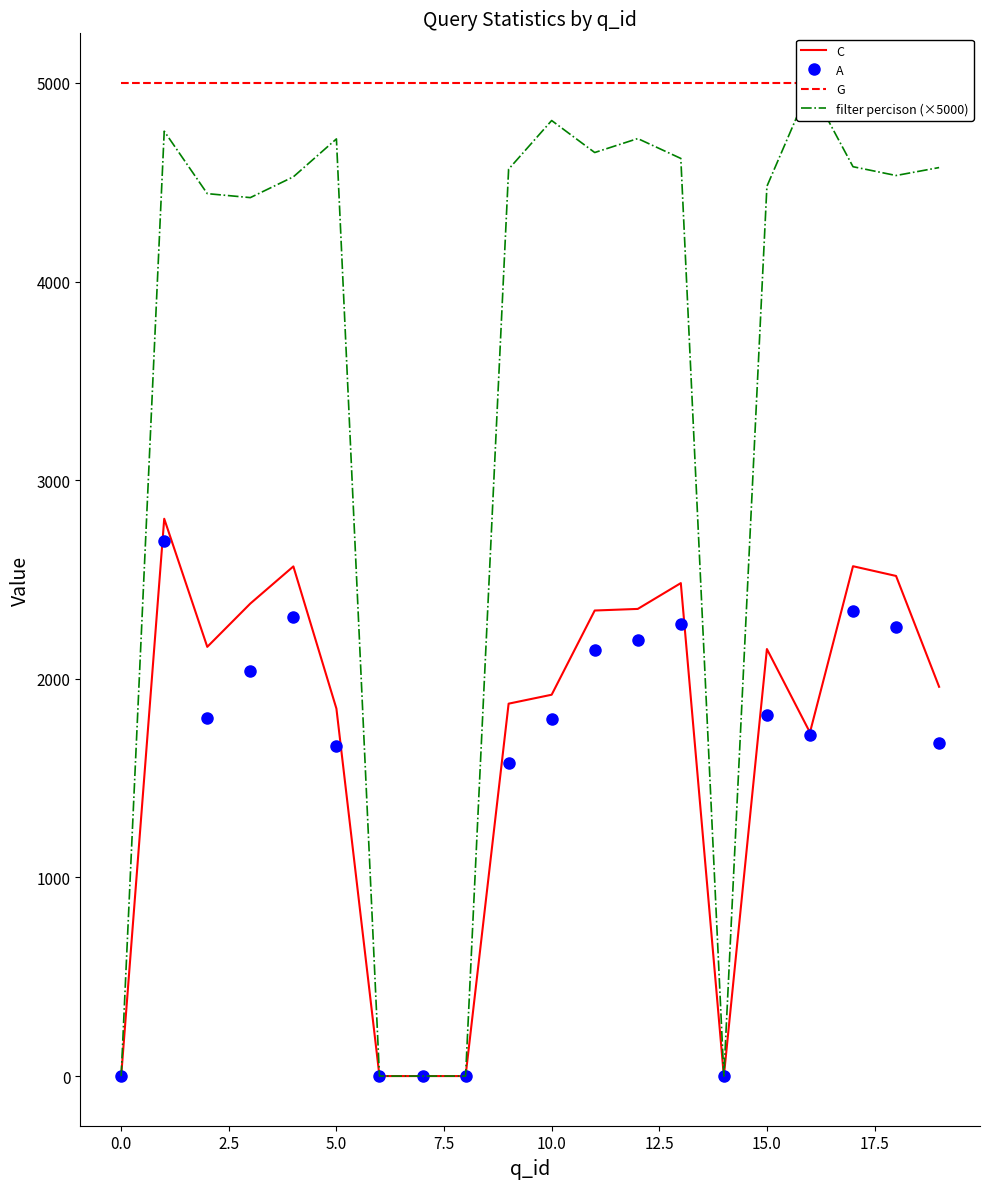

True or false: A and C cross at least once.

False